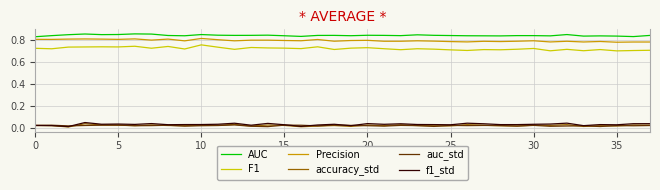

True or false: auc_std and F1 intersect in this chart.

False